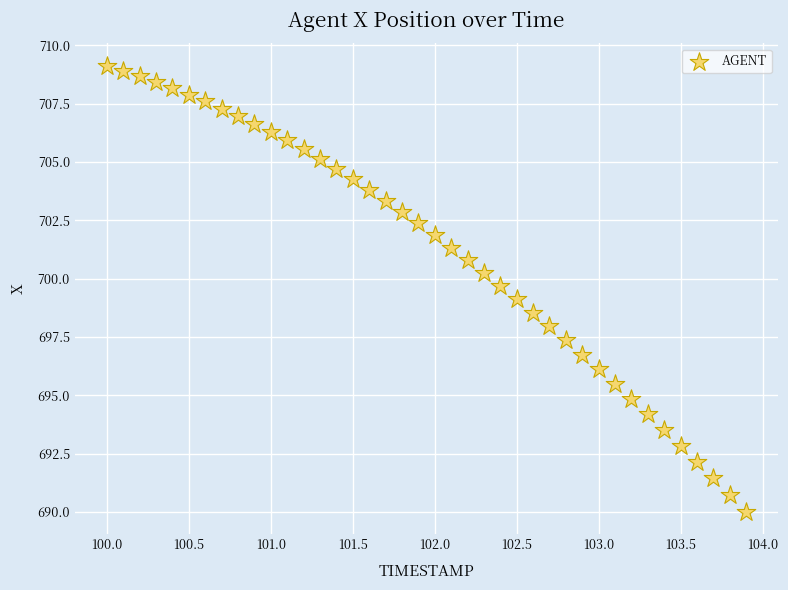

What is the range of Y values (max minus min)?

19.1